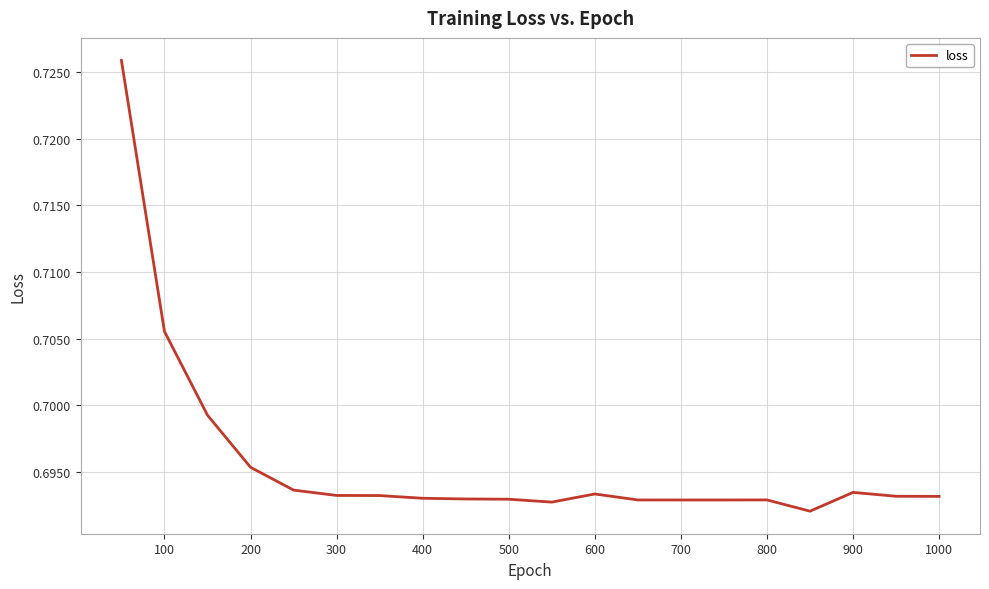

How many lines are shown in the chart?

1